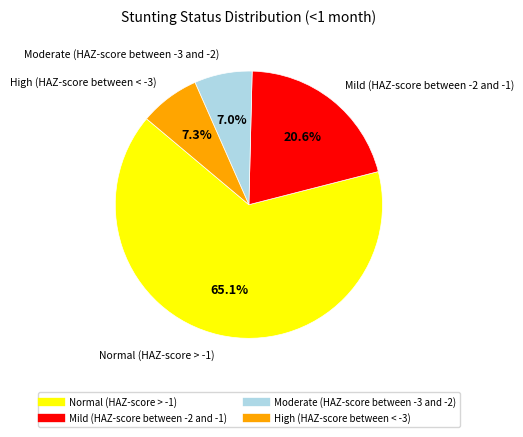

To the nearest percent, what is the difference between the largest and smallest slice percentages?

58%